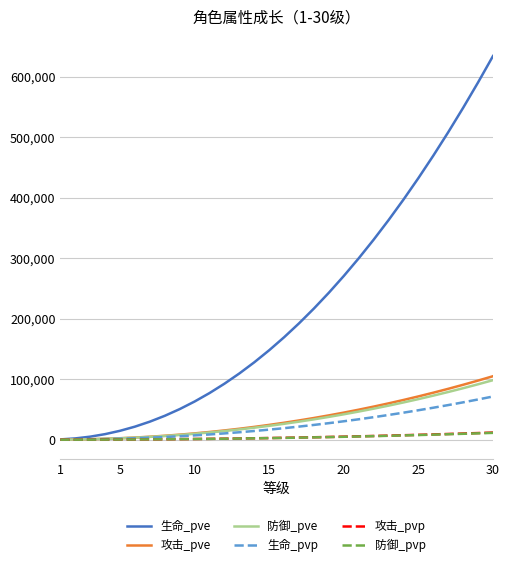

Which series has the largest total across all categories?

生命_pve